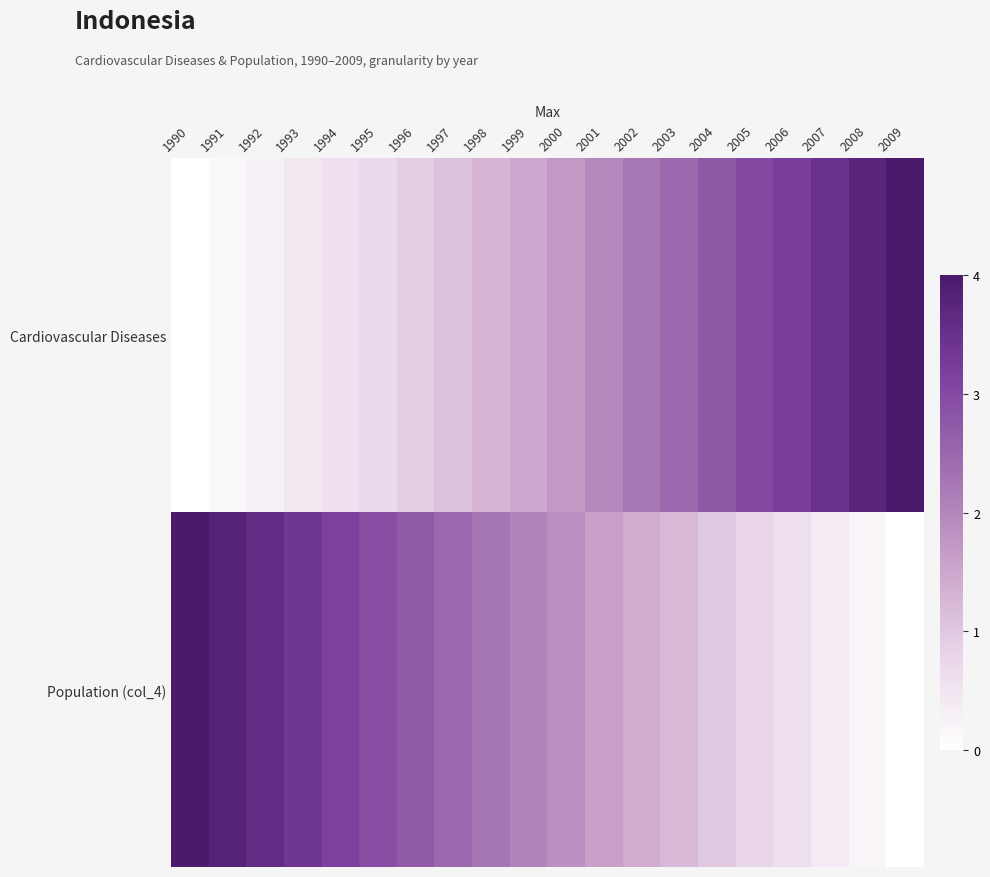

How many distinct data groups are displayed?

2